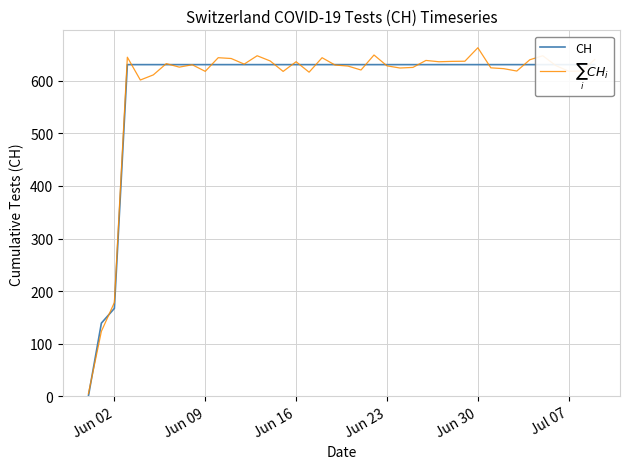

Reading left to right, transcribe all the data shown in this chart.

CH: 0.0	139.0	167.0	631.0	631.0	631.0	631.0	631.0	631.0	631.0	631.0	631.0	631.0	631.0	631.0	631.0	631.0	631.0	631.0	631.0	631.0	631.0	631.0	631.0	631.0	631.0	631.0	631.0	631.0	631.0	631.0	631.0	631.0	631.0	631.0	631.0	631.0	631.0	631.0	631.0
$\sum_i CH_i$: 4.6	123.4	178.3	645.1	601.7	611.5	632.9	626.3	630.7	618.2	644.2	642.7	632.0	647.9	638.0	618.1	636.5	616.6	644.2	630.3	628.2	620.8	649.3	628.7	624.6	625.7	639.0	636.5	637.2	637.5	663.1	624.9	623.3	618.8	640.2	647.9	629.3	618.4	618.6	640.8